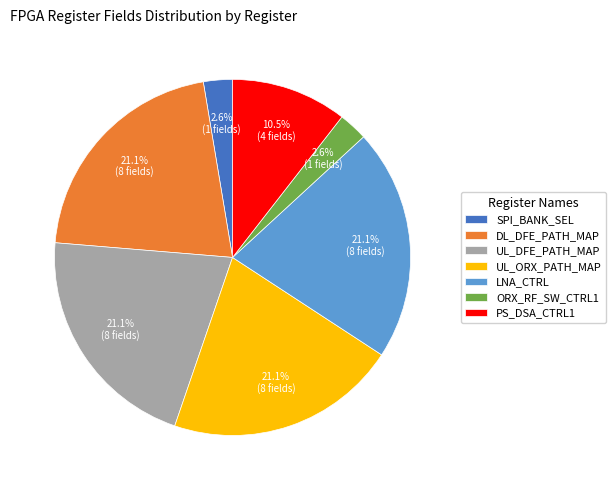

What is the ratio of the value at UL_DFE_PATH_MAP to the value at PS_DSA_CTRL1?

2.0